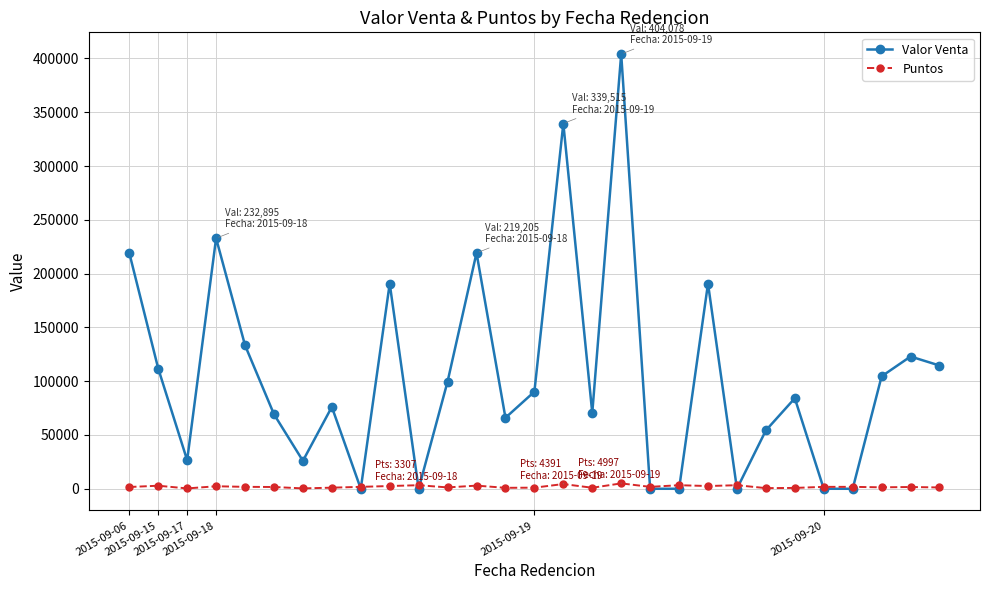

List the series in order of their peak value, lowest first.

Puntos, Valor Venta